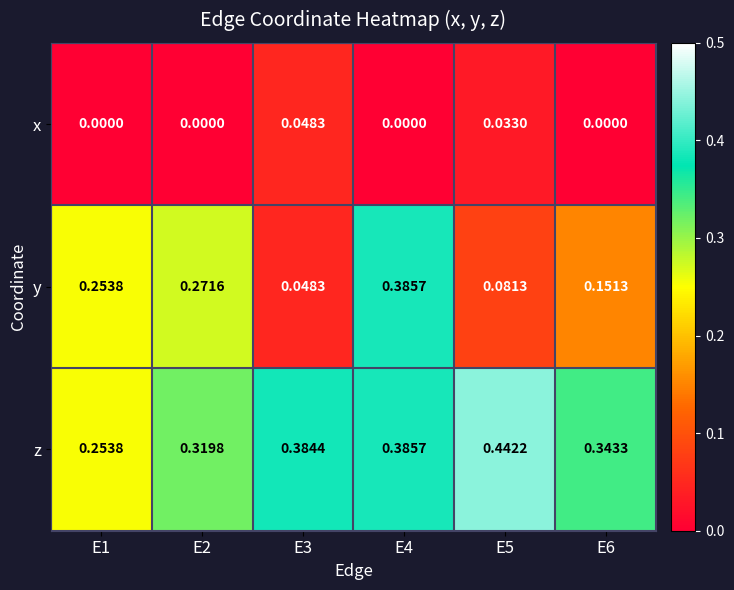

Rank the series by their maximum value, from highest to lowest.

z, y, x